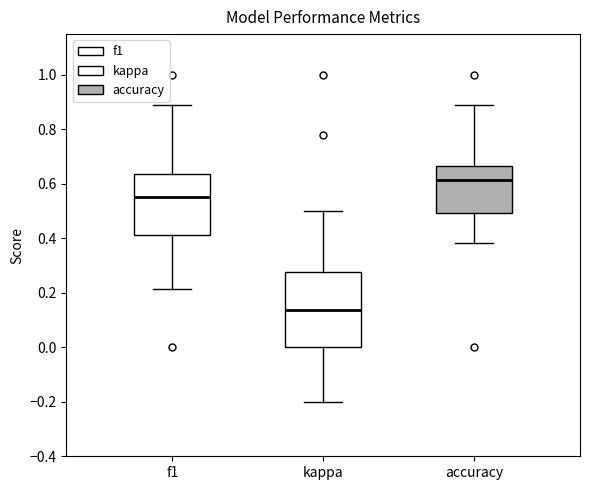

Reading left to right, read every box against the y-axis: the position of its median line, the range the box covers, and the ends of its whiskers. The values are not printed on the chart, so give them approximately, as read against the axis.

f1: median 0.56, box 0.42 to 0.64, whiskers 0.22 to 0.88
kappa: median 0.14, box 0.00 to 0.28, whiskers -0.20 to 0.50
accuracy: median 0.62, box 0.50 to 0.66, whiskers 0.38 to 0.88